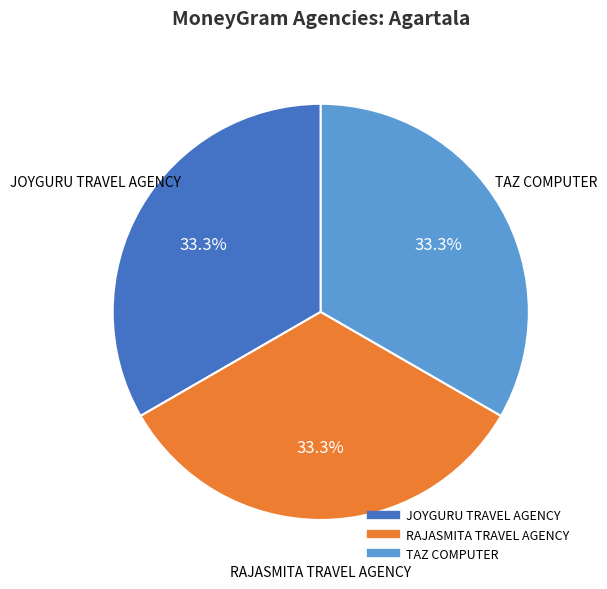

What percentage is NOT represented by RAJASMITA TRAVEL AGENCY?

66.7%